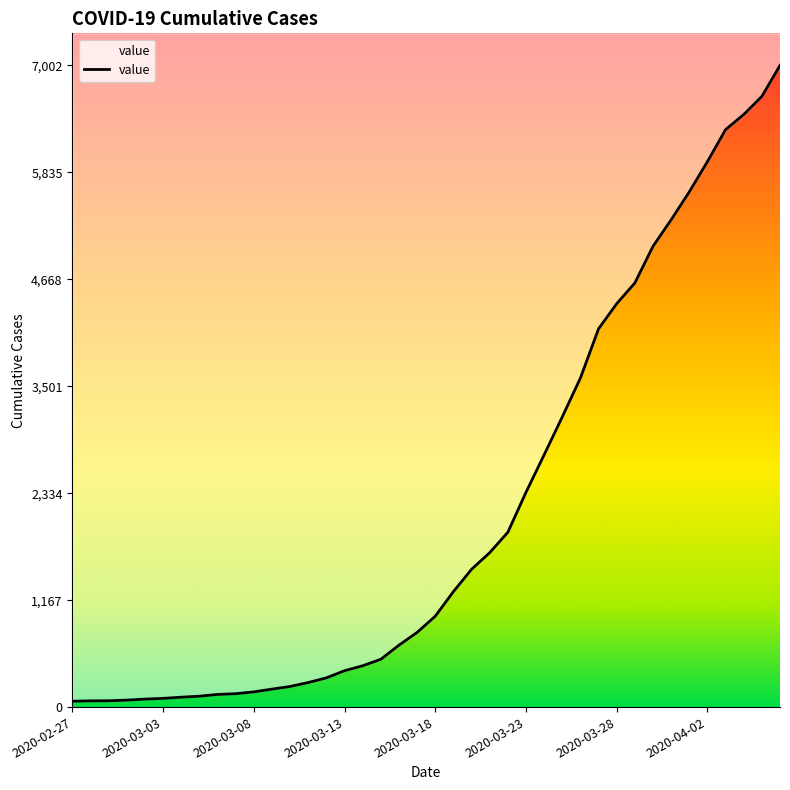

What is the sum of the values at 28 and 37?

10057